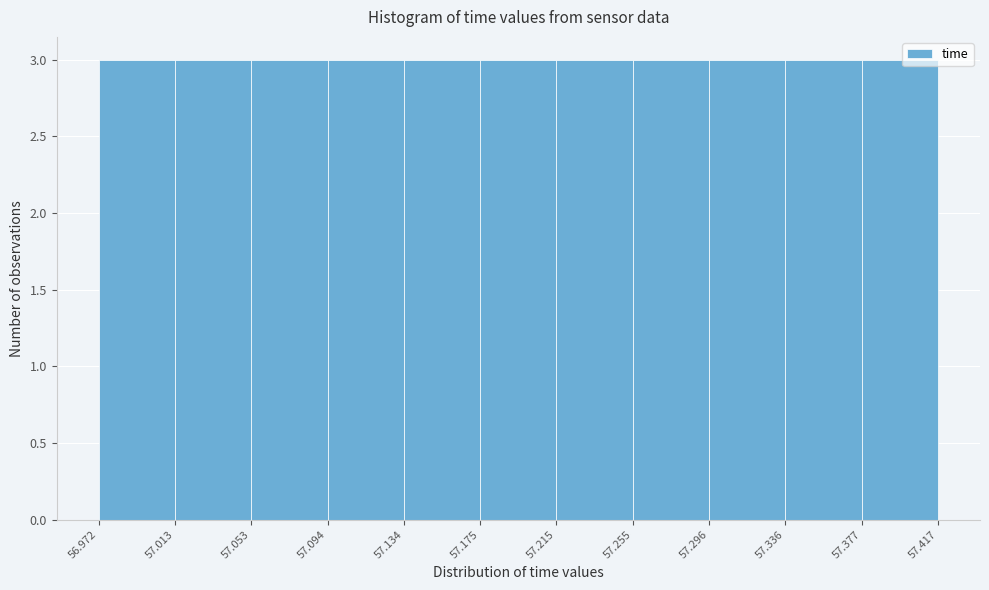

What is the height of the bar covering 57.336 to 57.377 on the x-axis? The values are not printed on the chart, so give them approximately, as read against the axis.

3